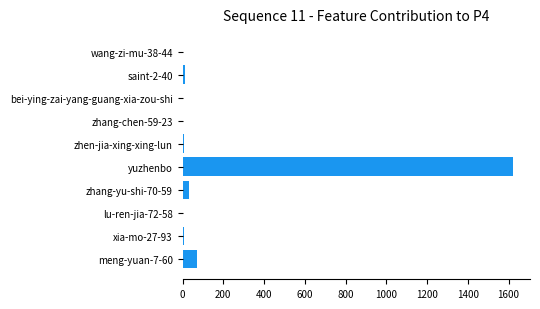

At which label is the value closest to 812?

meng-yuan-7-60